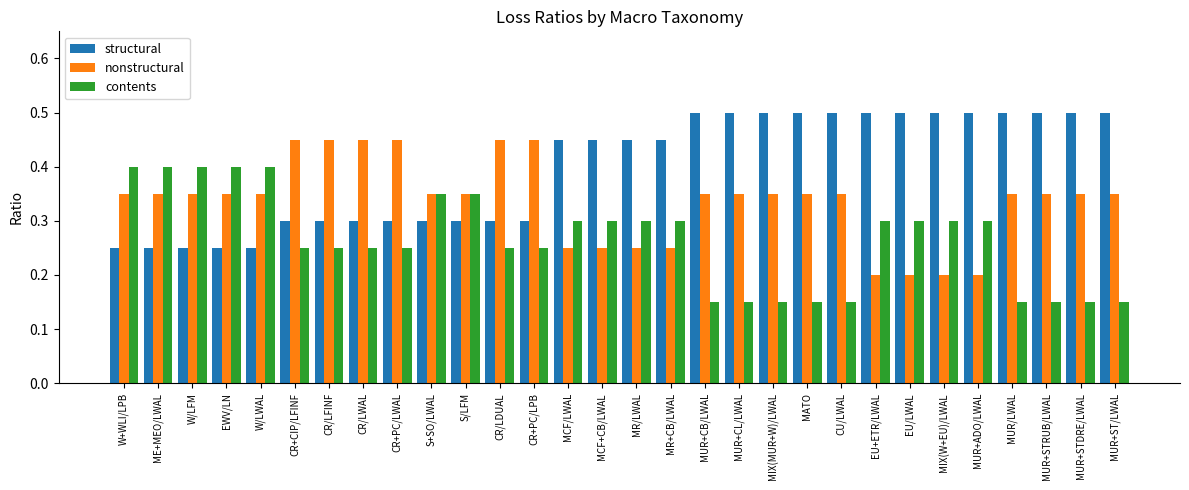

Rank the series by their maximum value, from highest to lowest.

structural, nonstructural, contents